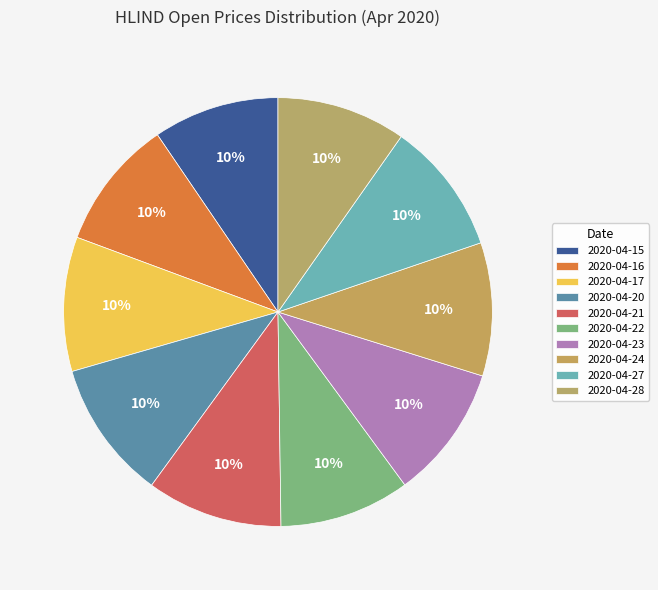

Is the sum of 2020-04-27 and 2020-04-23 greater than half?

No